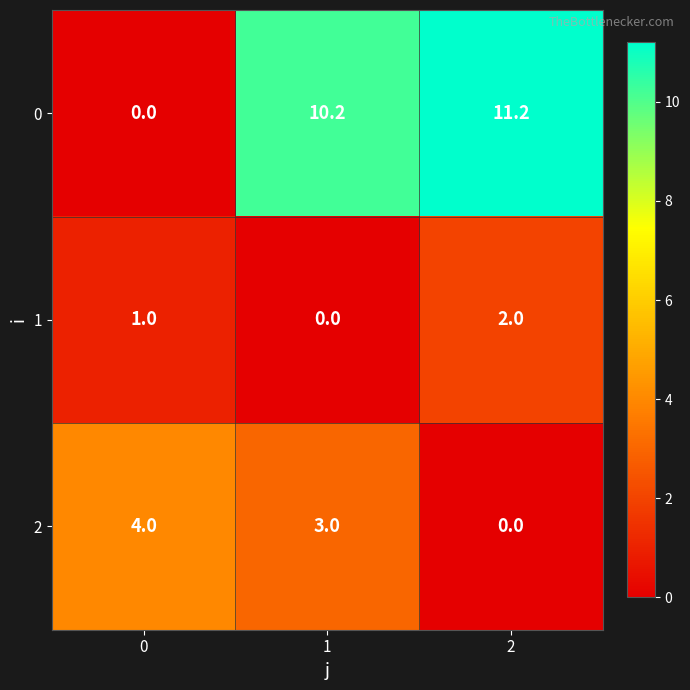

What is the difference between the maximum and minimum values in the 1 series?

2.0